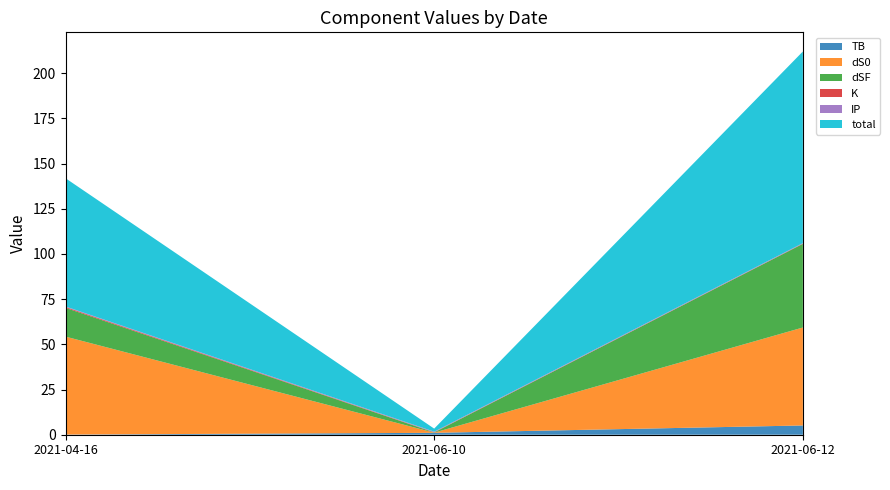

Reading left to right, list all the values displayed in this chart.

TB: 0.1	1.0	5.1
dS0: 54.2	0.1	54.2
dSF: 15.9	0.1	46.3
K: 0.5	0.1	0.1
IP: 0.3	0.3	0.3
total: 71.0	1.7	106.0